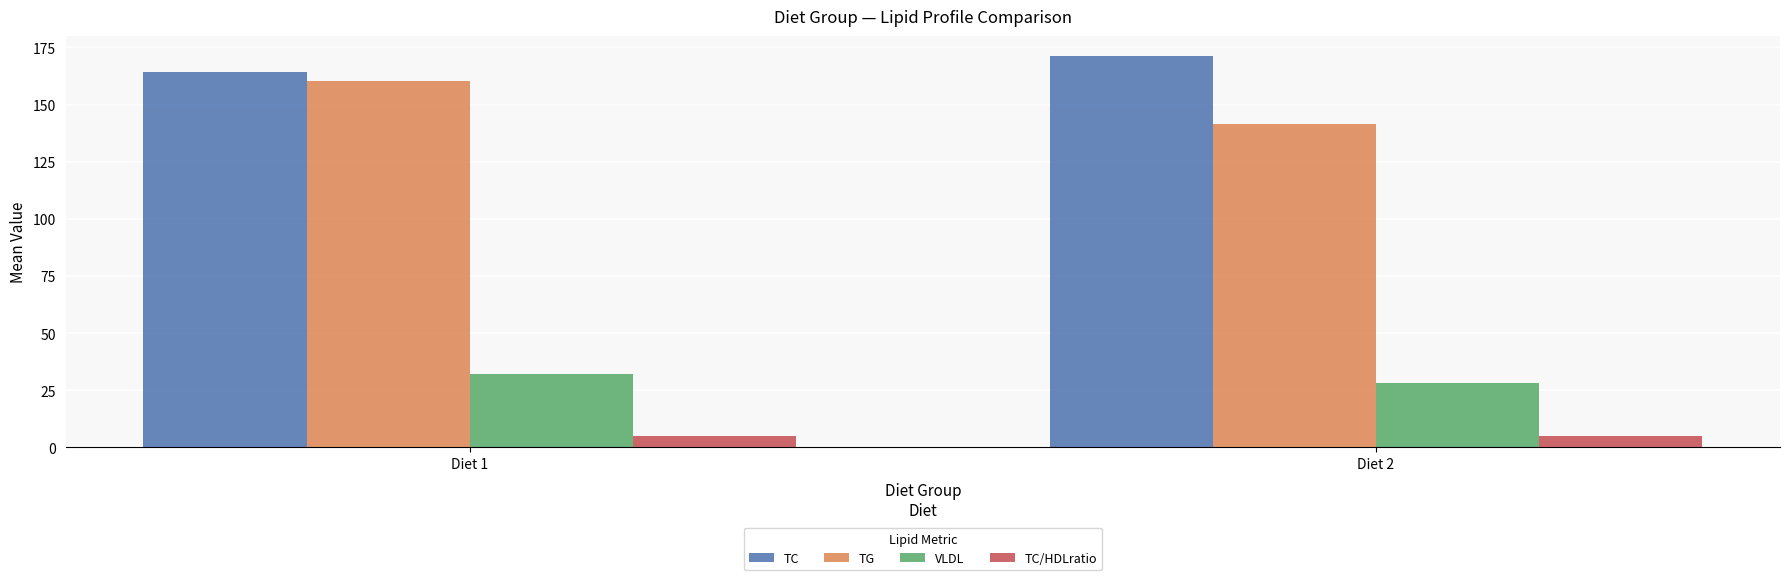

List the series in order of their peak value, highest first.

TC, TG, VLDL, TC/HDLratio